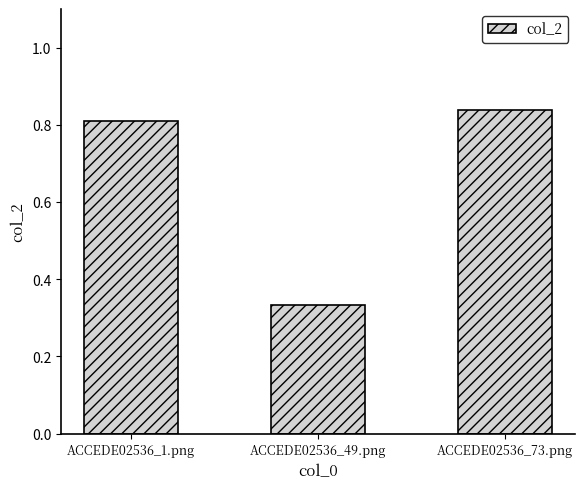

Rank the categories by value from lowest to highest.

ACCEDE02536_49.png, ACCEDE02536_1.png, ACCEDE02536_73.png